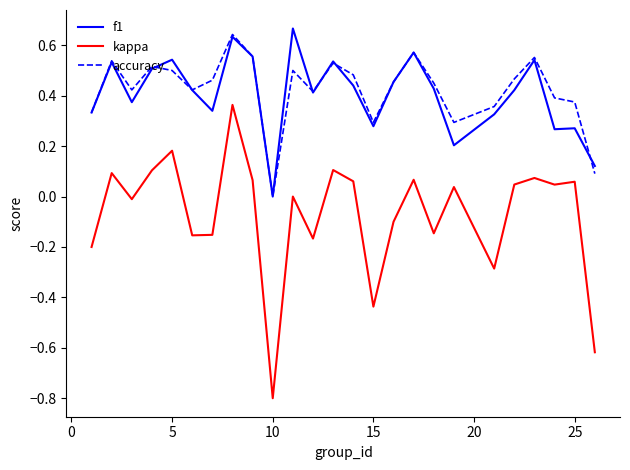

What is the smallest value displayed?

-0.8